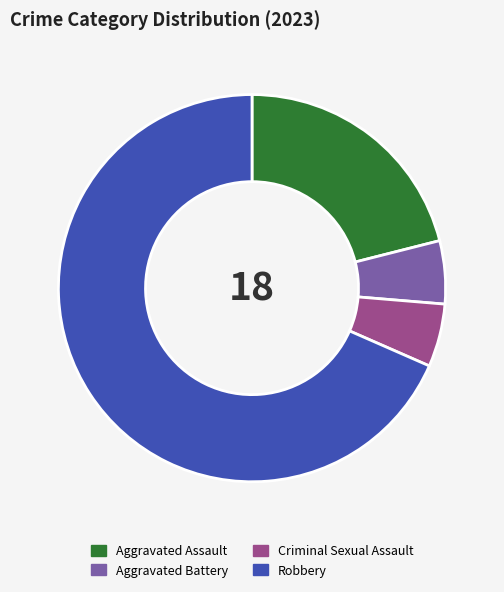

Does any single category account for the majority?

Yes